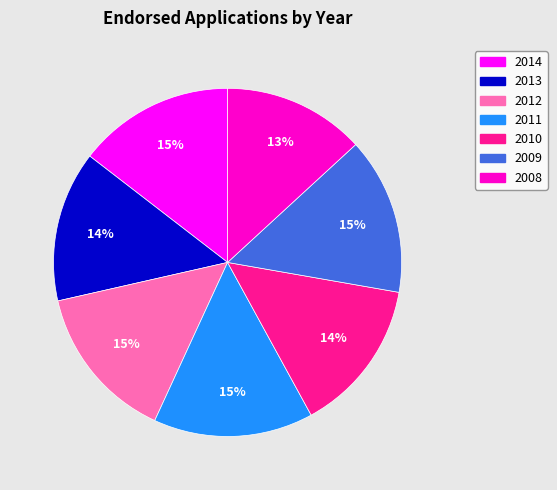

Combined, do 2010 and 2009 account for over 50%?

No